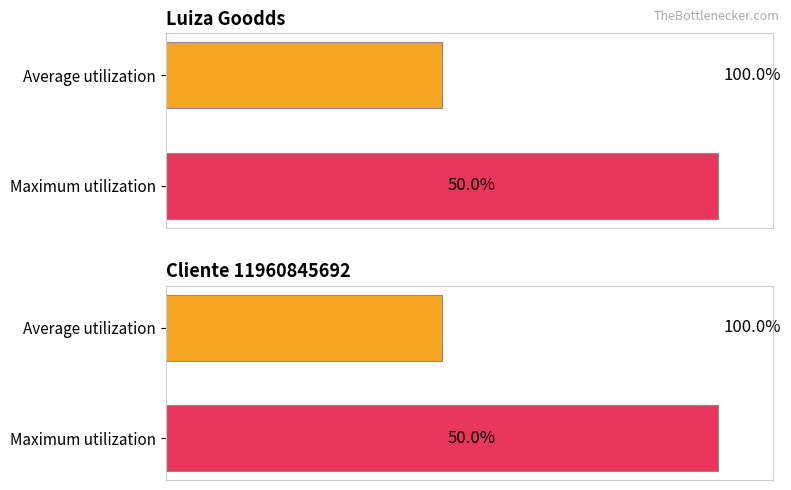

How many data points in Cliente 11960845692 are less than 100?

1